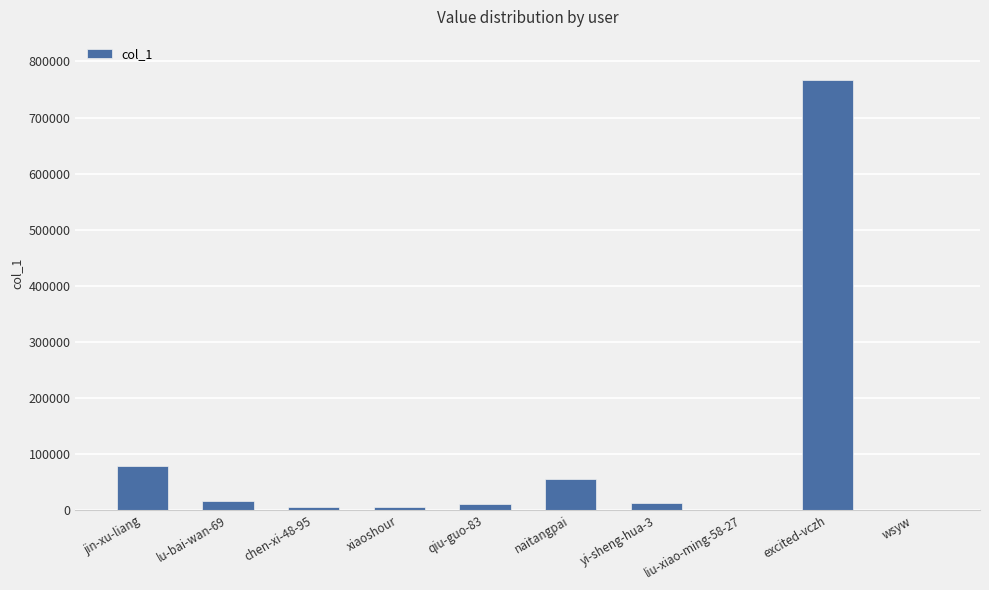

What is the maximum value shown in the chart?

767082